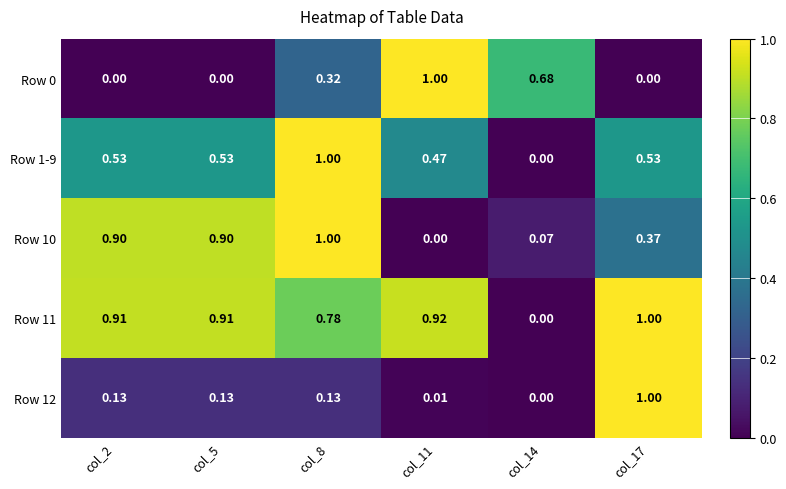

At how many categories does at least one series exceed 0?

6